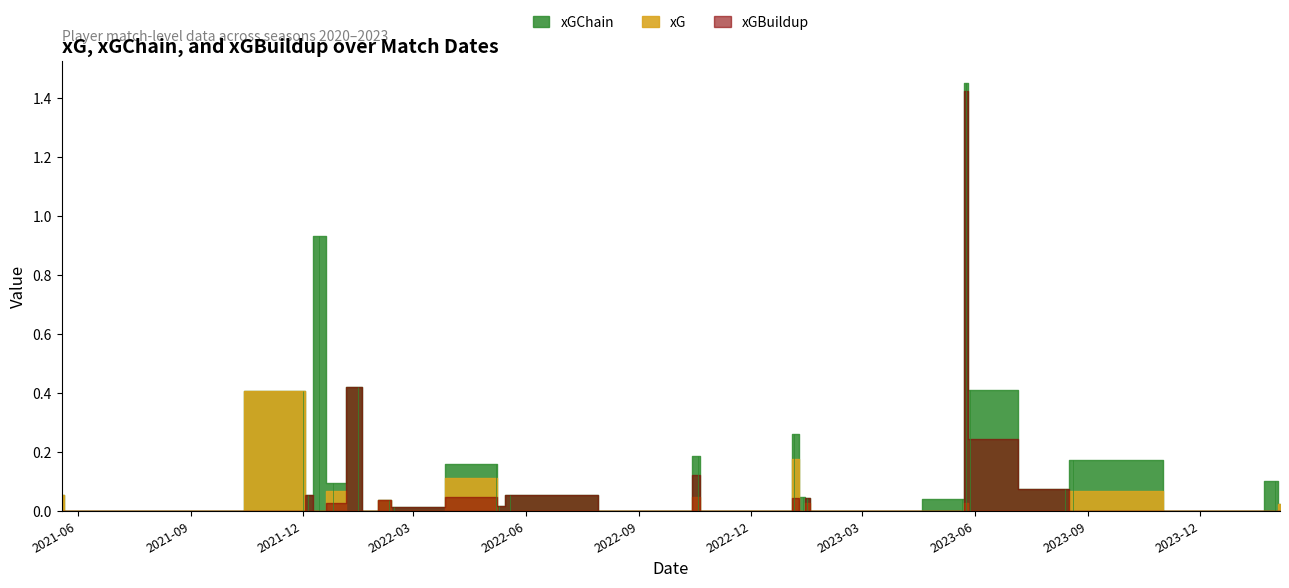

Reading left to right, list all the values displayed in this chart.

xG: xG=0.1	xGChain=0.0	xGBuildup=0.0	3=0.4	4=0.0	5=0.0	6=0.1	7=0.0	8=0.0	9=0.0	10=0.0	11=0.1	12=0.0	13=0.0	14=0.0	15=0.0	16=0.0	17=0.0	18=0.2	19=0.0	20=0.0	21=0.0	22=0.0	23=0.0	24=0.0	25=0.0	26=0.0	27=0.0	28=0.0	29=0.1	30=0.0	31=0.0	32=0.0
xGChain: xG=0.1	xGChain=0.0	xGBuildup=0.0	3=0.4	4=0.1	5=0.9	6=0.1	7=0.4	8=0.0	9=0.0	10=0.0	11=0.2	12=0.0	13=0.1	14=0.0	15=0.2	16=0.0	17=0.0	18=0.3	19=0.0	20=0.0	21=0.0	22=0.0	23=0.0	24=0.0	25=0.0	26=1.5	27=0.4	28=0.1	29=0.2	30=0.0	31=0.1	32=0.0
xGBuildup: xG=0.0	xGChain=0.0	xGBuildup=0.0	3=0.0	4=0.1	5=0.0	6=0.0	7=0.4	8=0.0	9=0.0	10=0.0	11=0.0	12=0.0	13=0.1	14=0.0	15=0.1	16=0.0	17=0.0	18=0.0	19=0.0	20=0.0	21=0.0	22=0.0	23=0.0	24=0.0	25=0.0	26=1.4	27=0.2	28=0.1	29=0.0	30=0.0	31=0.0	32=0.0